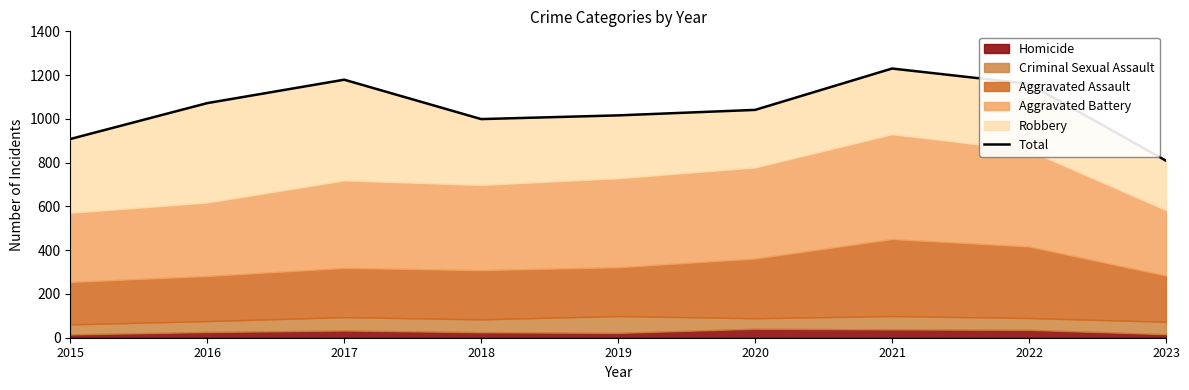

What is the sum of all values?

9414